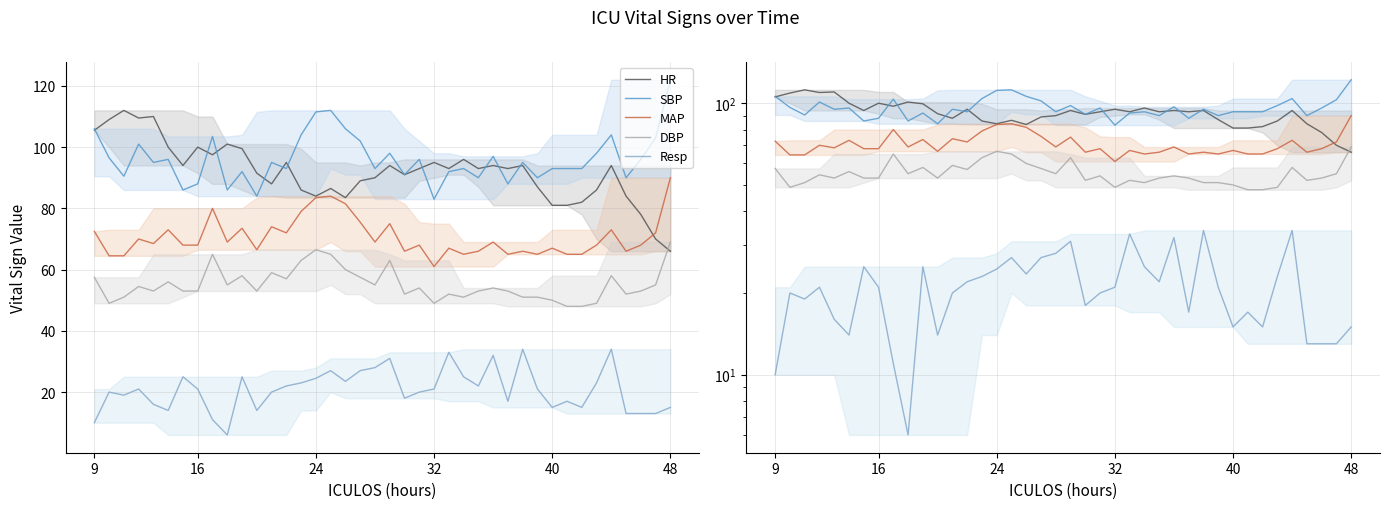

What is the difference between the maximum and minimum values in the SBP series?

39.0